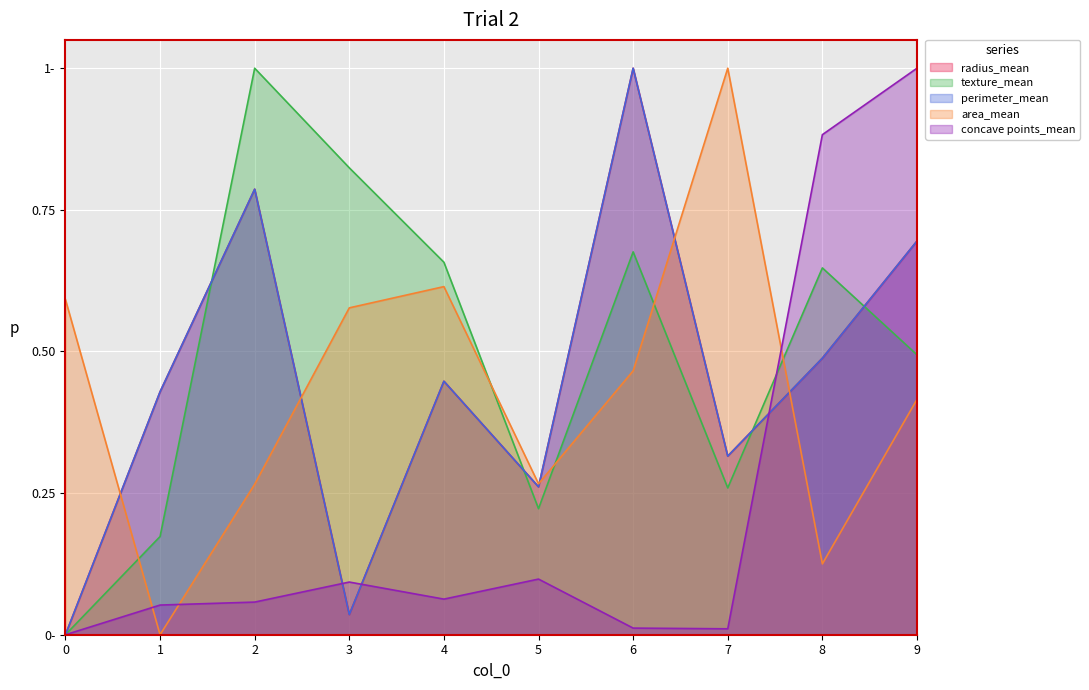

At which category does concave points_mean reach its first local valley?

4